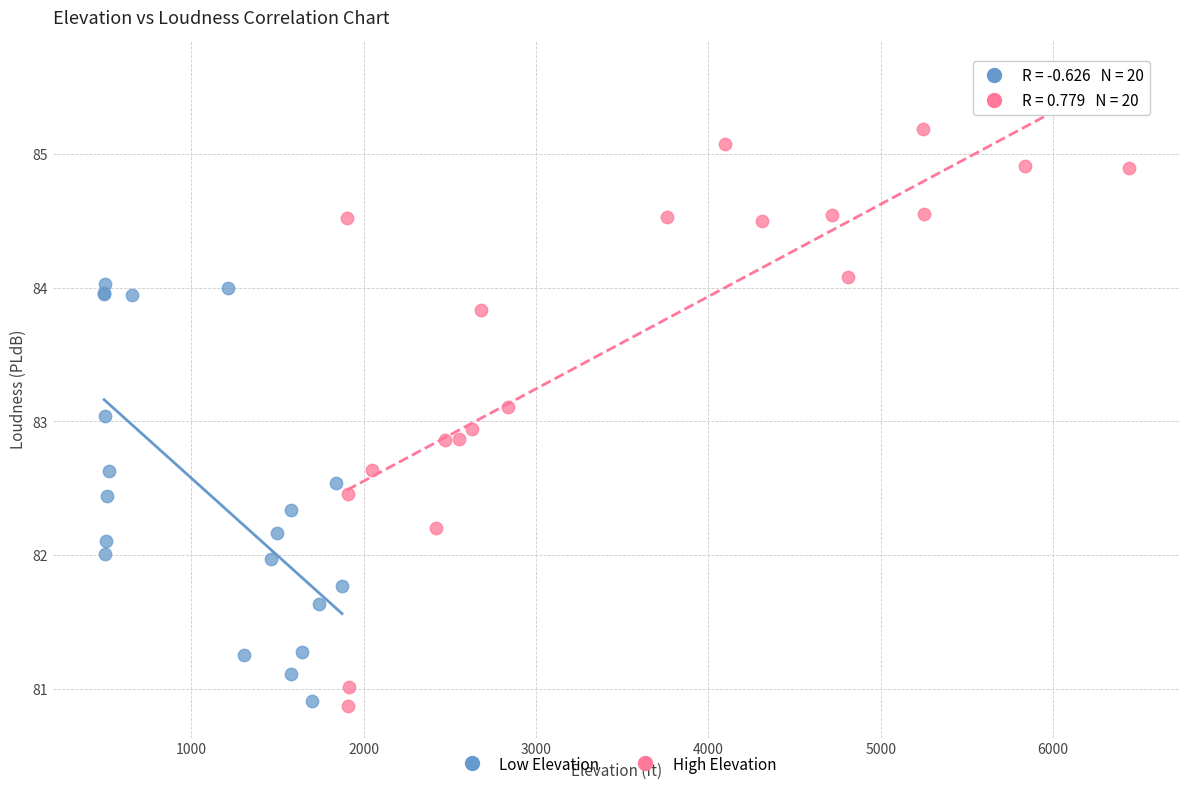

Which series has the largest Y range (max minus min)?

High Elevation